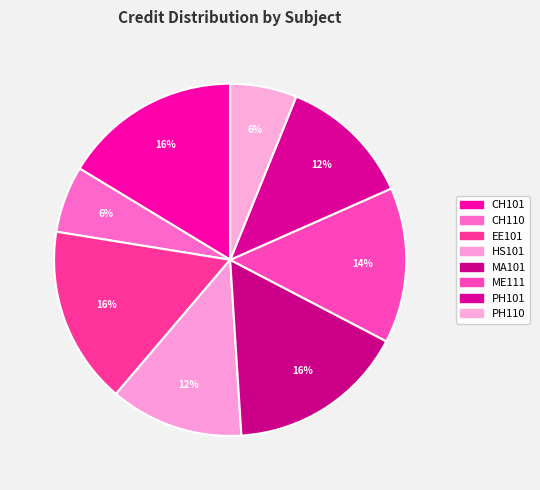

True or false: CH101 accounts for 9% of the total.

False